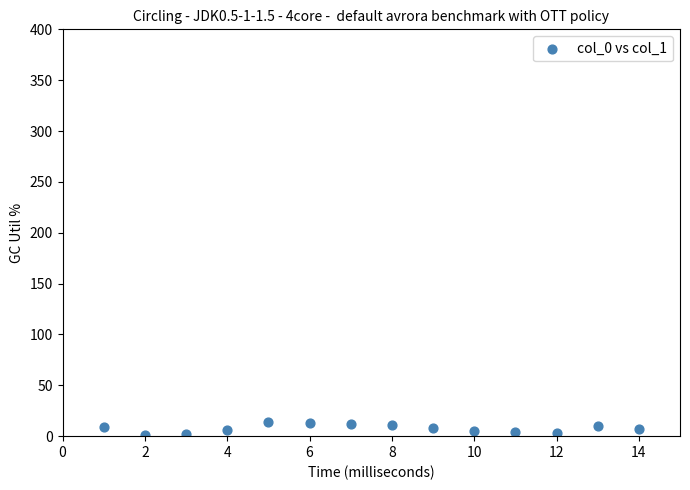

What is the range of X values (max minus min)?

13